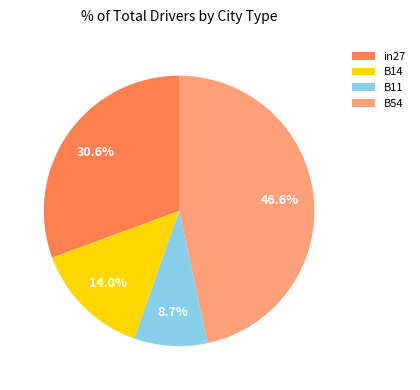

Does B14 represent more than half of the total?

No